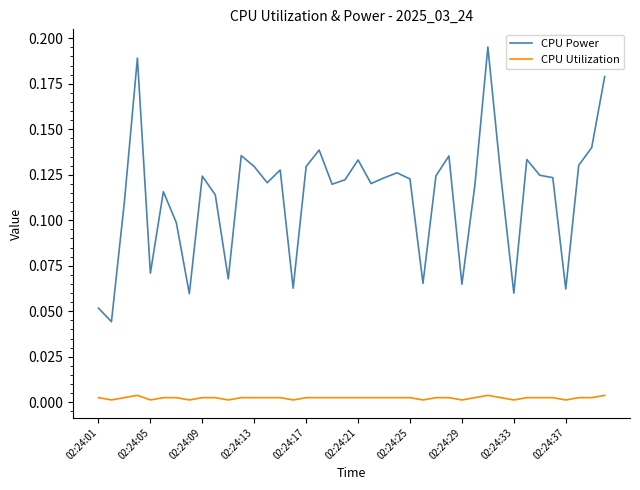

Which series has the widest spread of values?

CPU Power